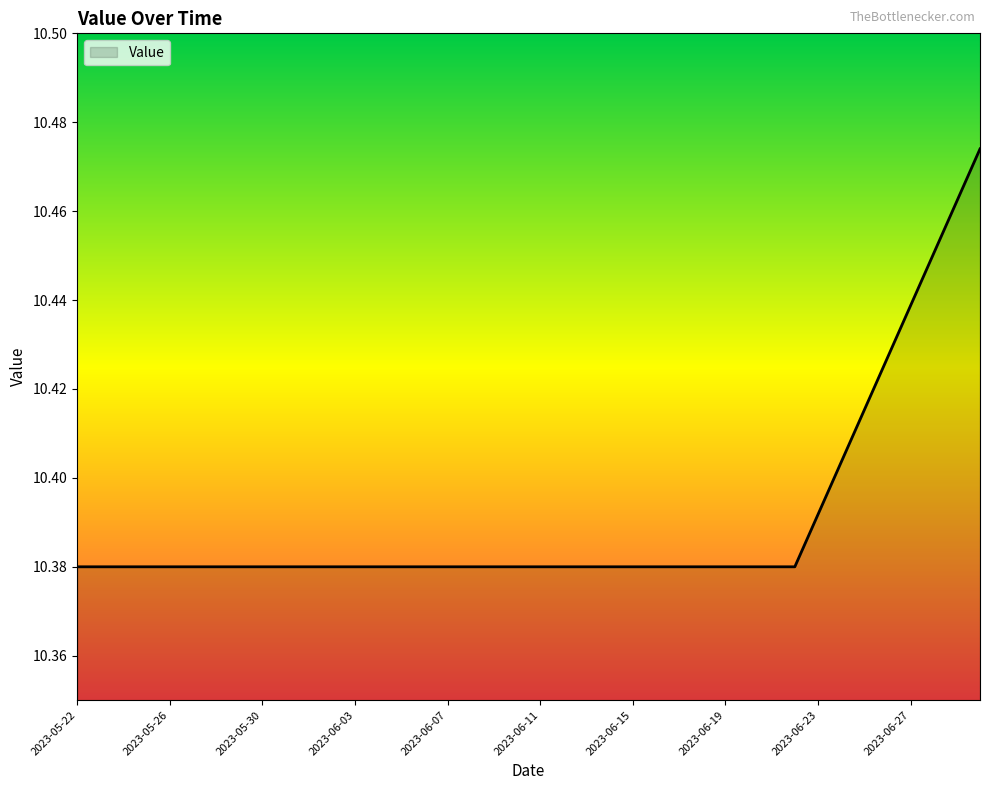

At which category does the chart reach its peak across all series?

2023-06-30